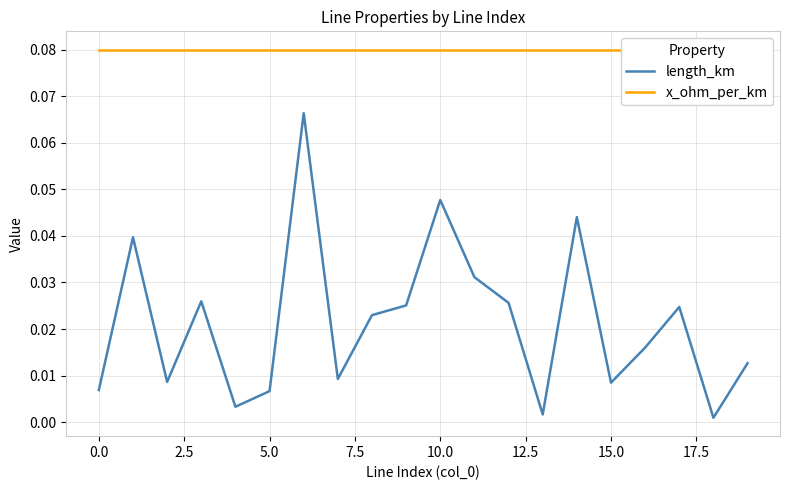

True or false: length_km has a value of 0.0 at 11.

False